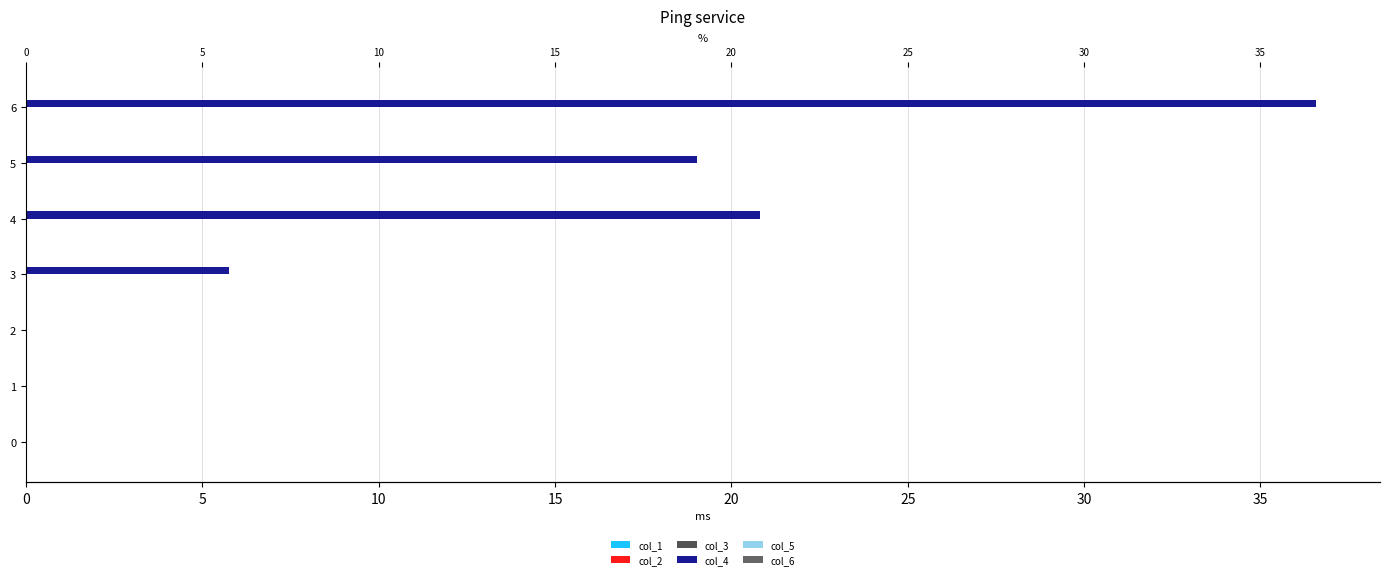

Are the bars horizontal?

Yes